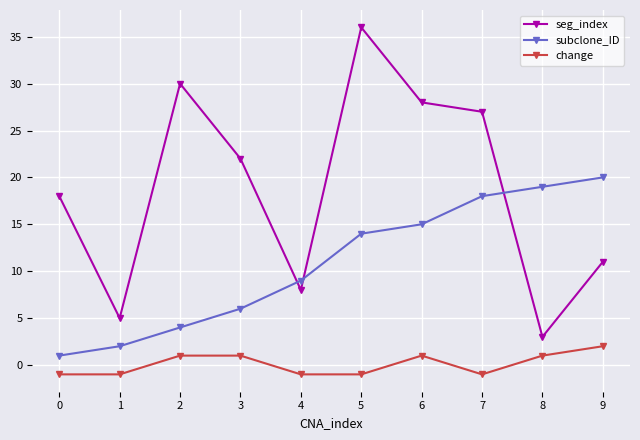

How many data points does each series have?

10